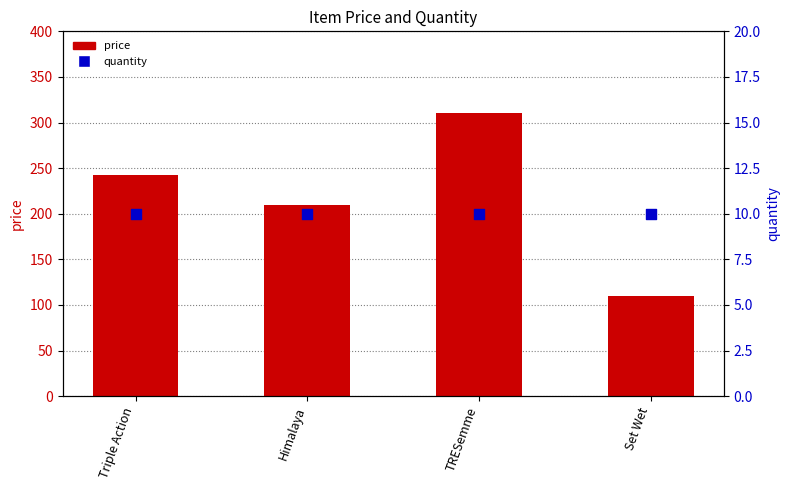

What is the total value across all series at Himalaya?

220